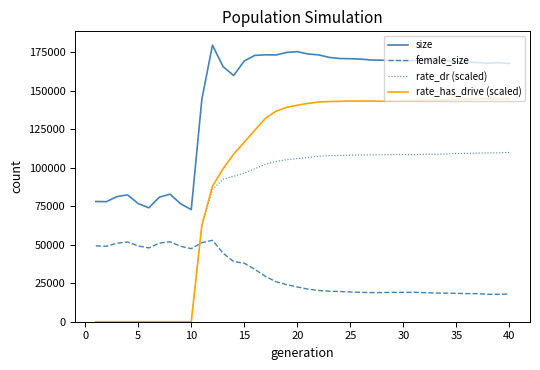

True or false: size and rate_dr (scaled) intersect in this chart.

False